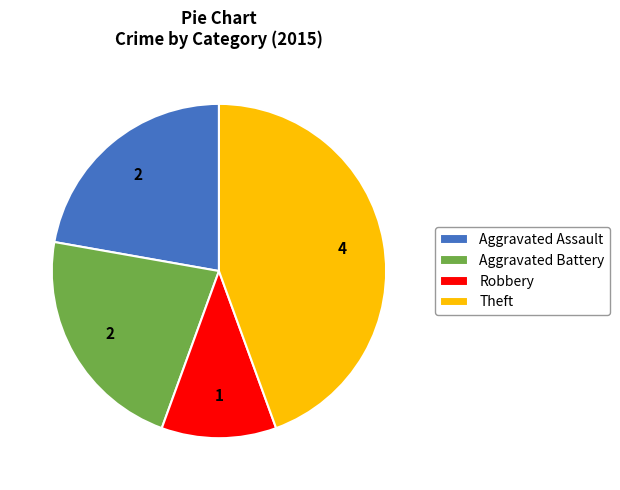

Is Robbery the majority of the pie?

No